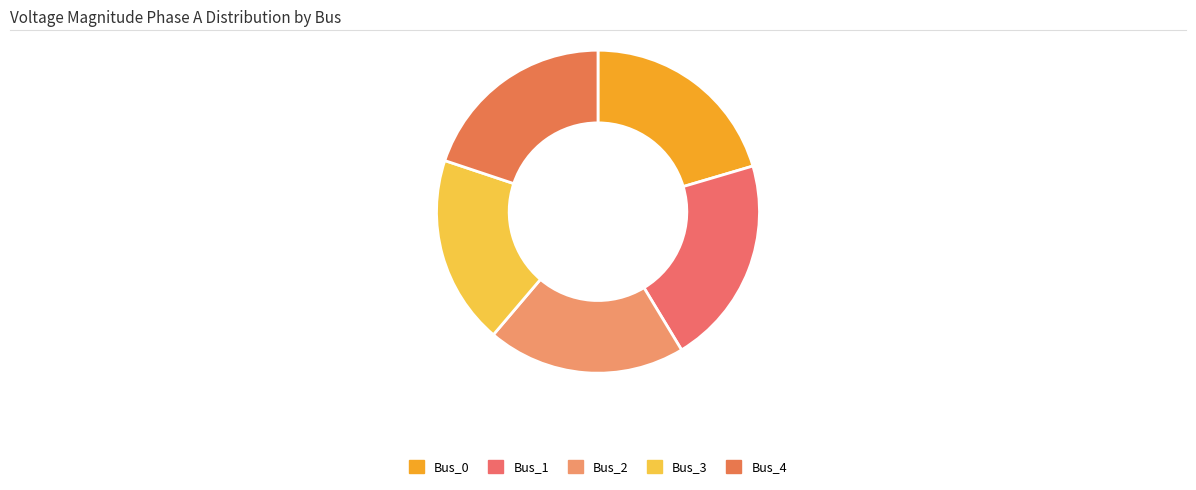

How many slices are in this pie chart?

5